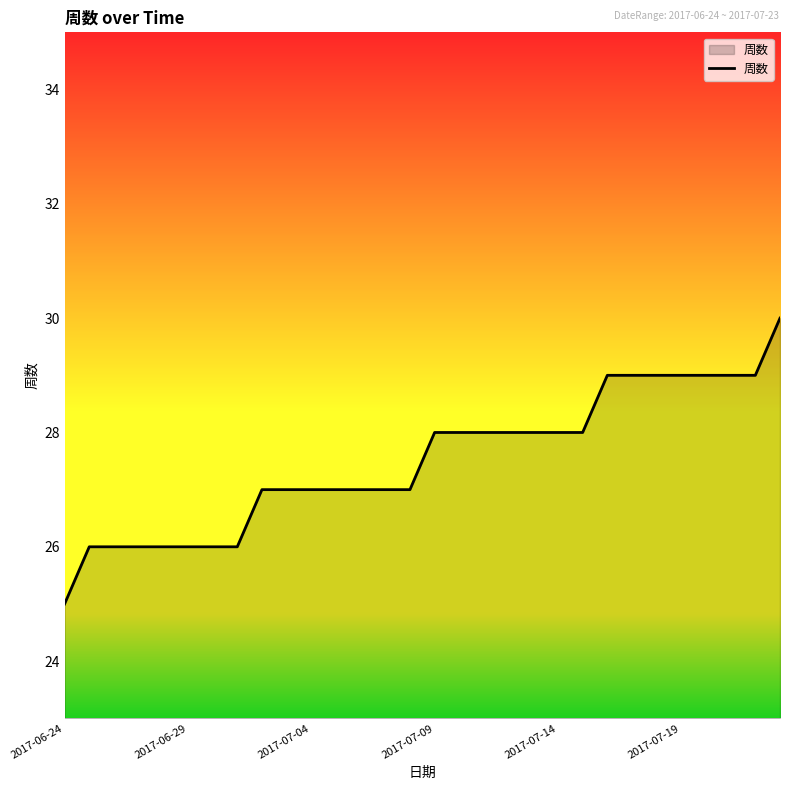

What is the smallest value displayed?

25